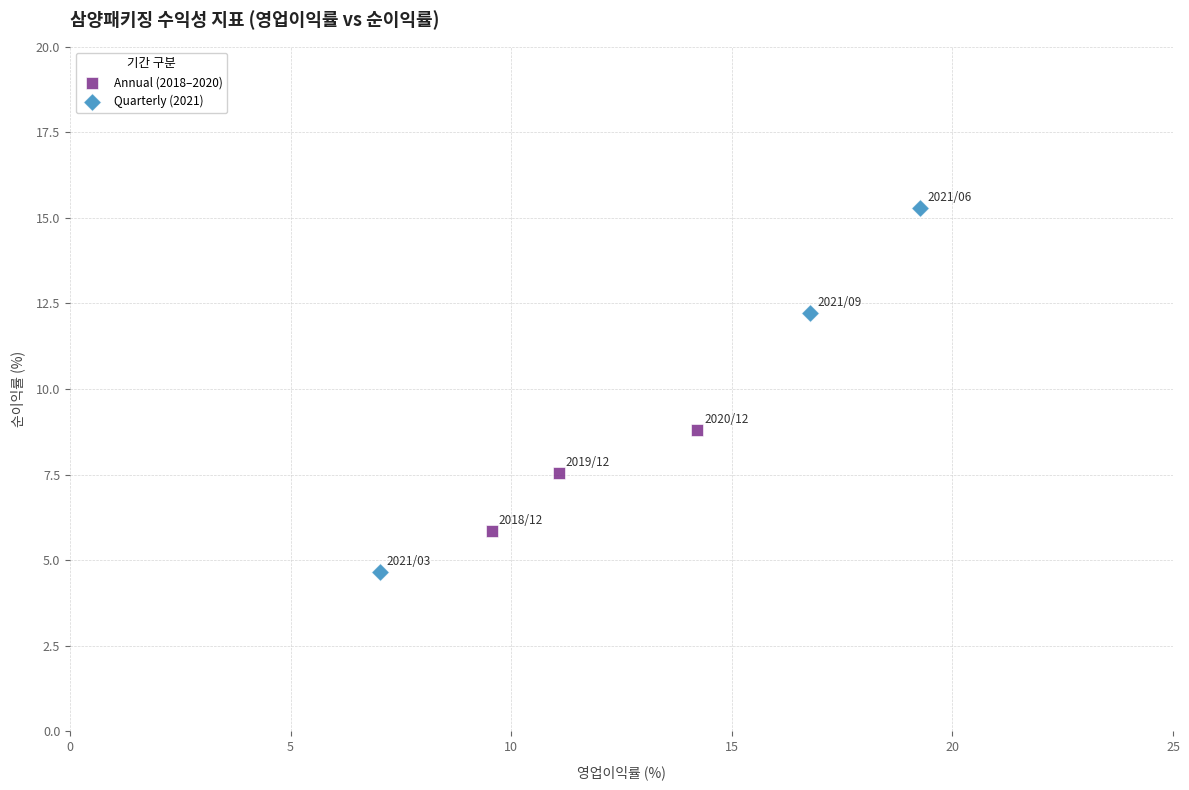

Which series reaches the minimum Y coordinate?

Quarterly (2021)